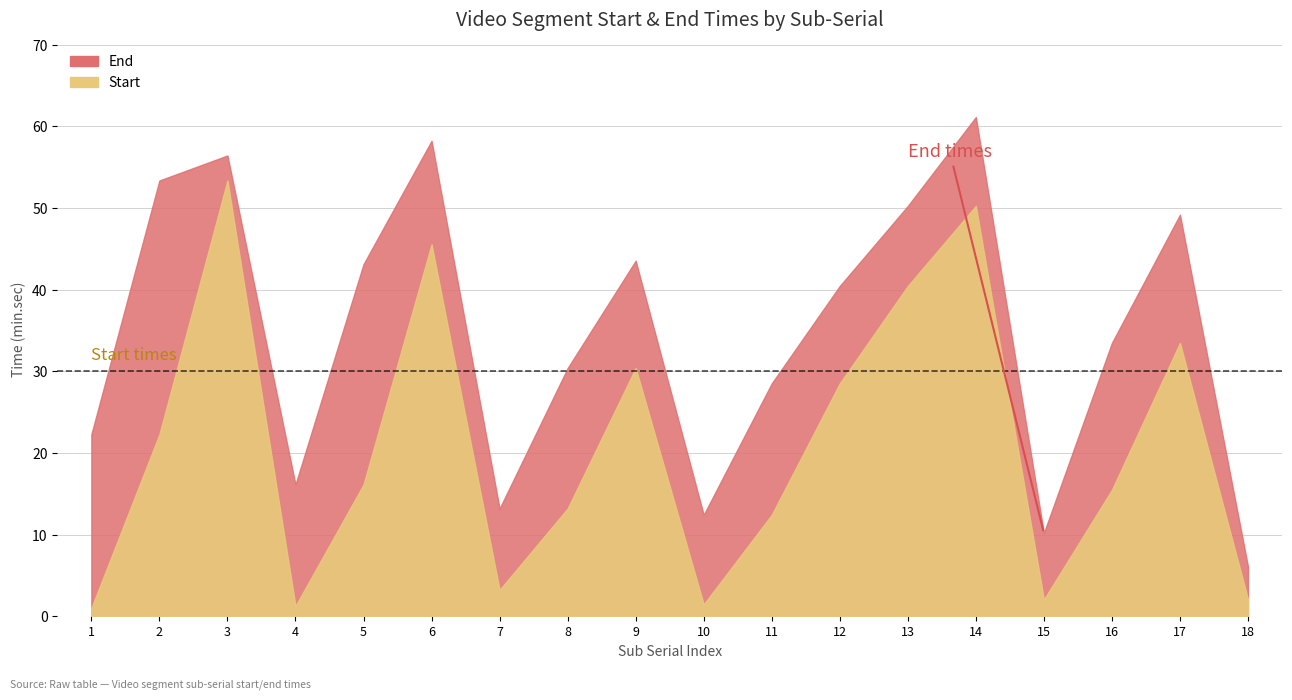

Reading left to right, extract all data points from this chart.

Start: 1=1.0	2=22.3	3=53.4	4=1.2	5=16.1	6=45.5	7=3.2	8=13.2	9=30.4	10=1.4	11=12.4	12=28.5	13=40.5	14=50.2	15=2.0	16=15.5	17=33.5	18=2.1
End: 1=22.3	2=53.4	3=56.4	4=16.1	5=43.1	6=58.2	7=13.2	8=30.4	9=43.5	10=12.4	11=28.5	12=40.5	13=50.2	14=61.1	15=10.2	16=33.5	17=49.2	18=6.1